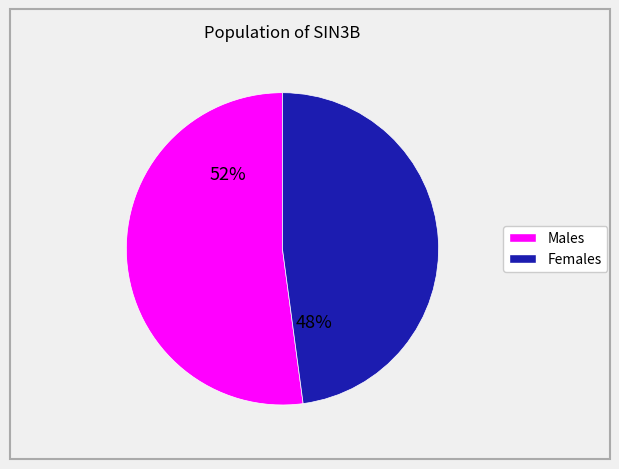

To the nearest percent, what is the difference between the largest and smallest slice percentages?

4%